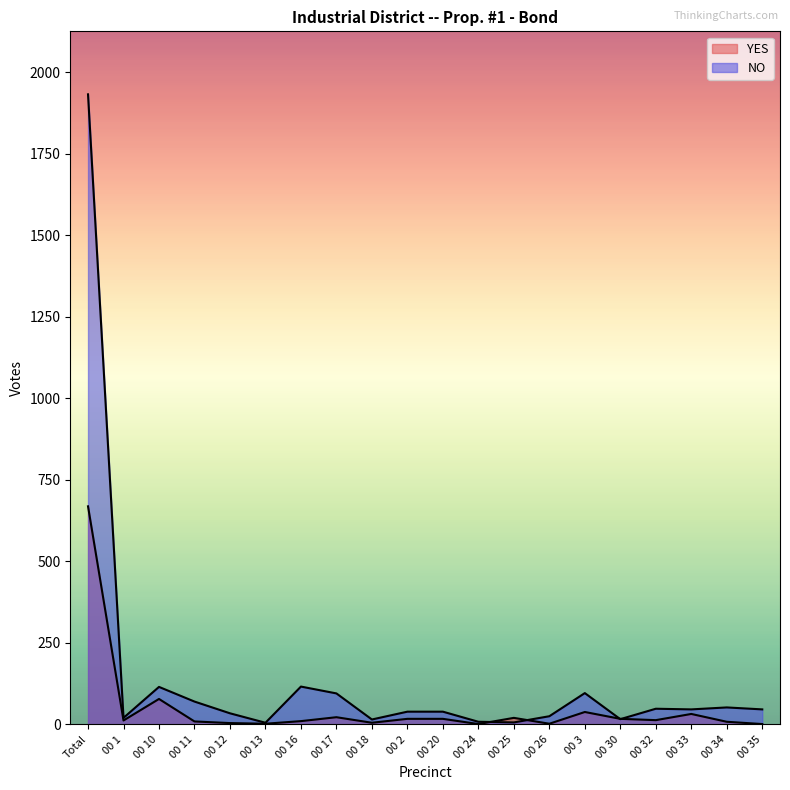

The YES series shows 23 at 00 32. True or false?

False